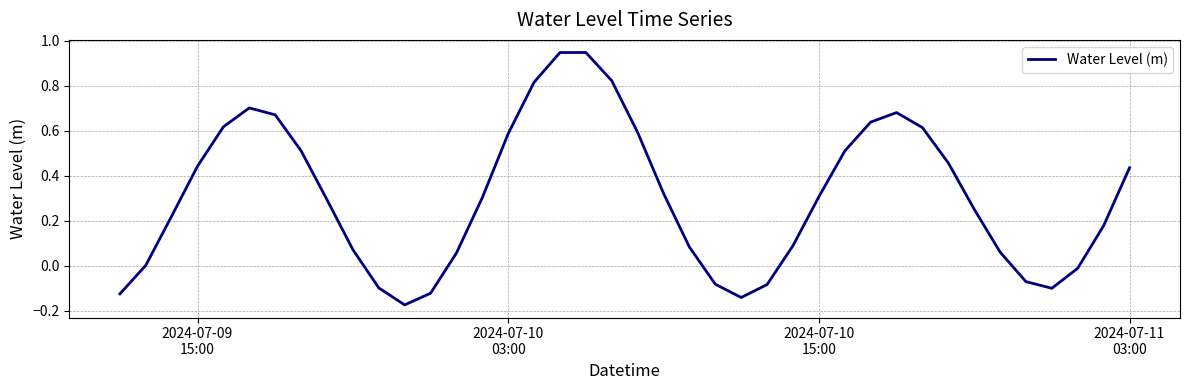

Does the chart have visible grid lines?

Yes